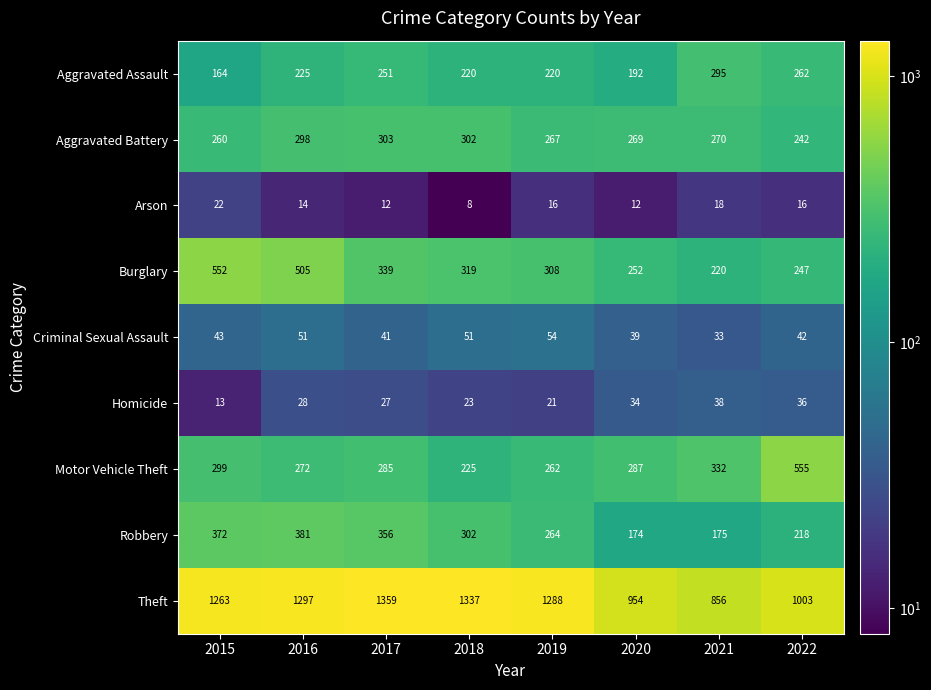

What is the minimum value for Burglary?

220